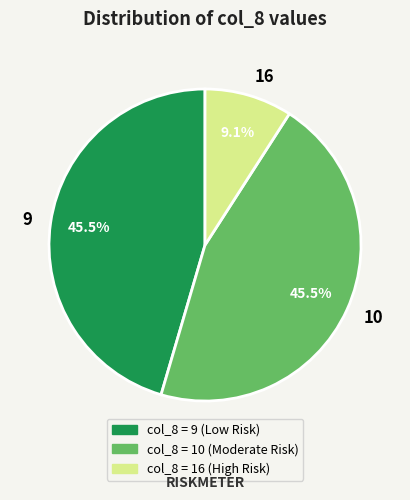

Is there any slice that represents more than half of the pie?

No